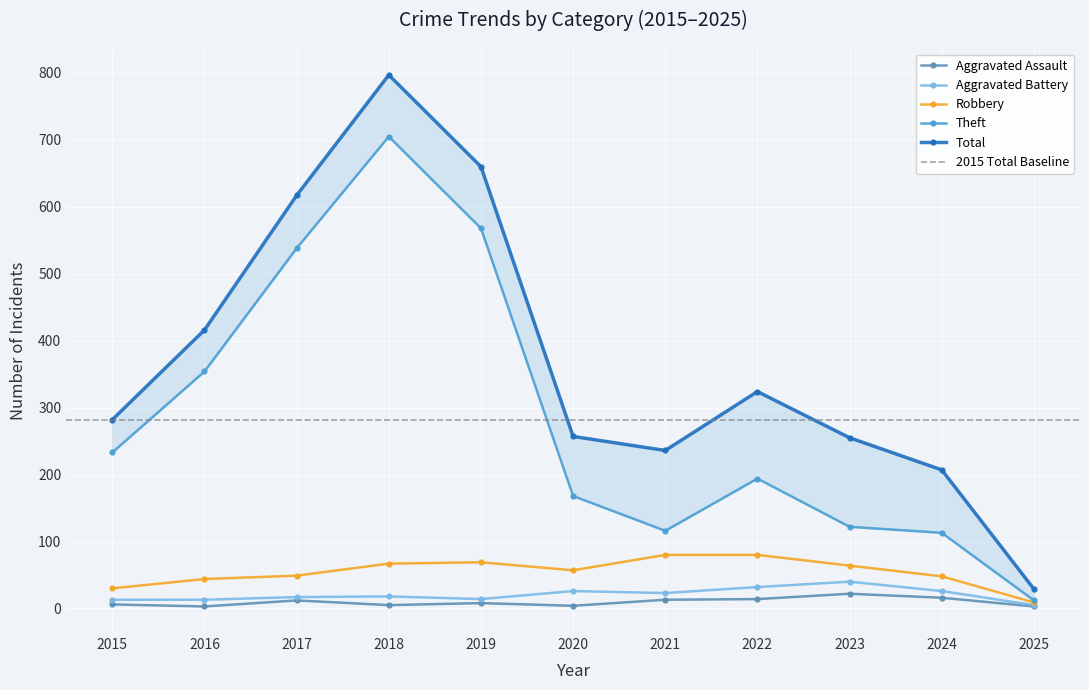

What is the total value across all series at 2016?

830